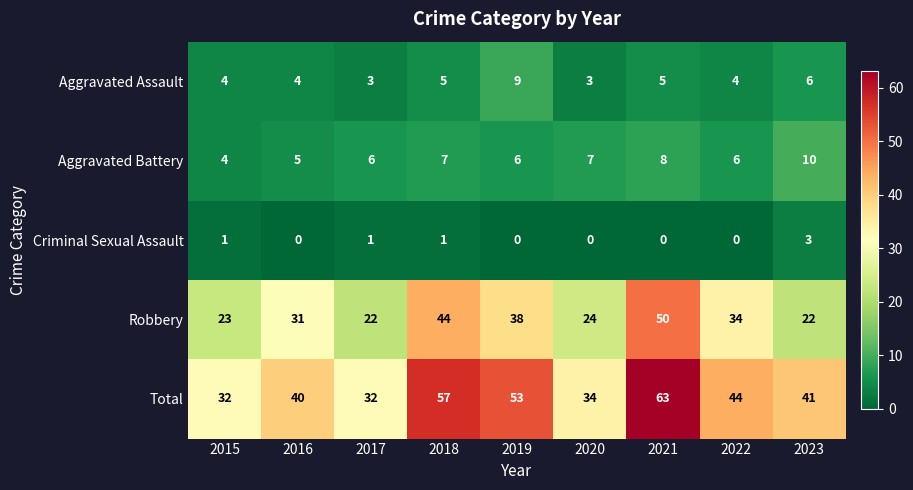

Where is Aggravated Assault nearest to the value 6?

2023